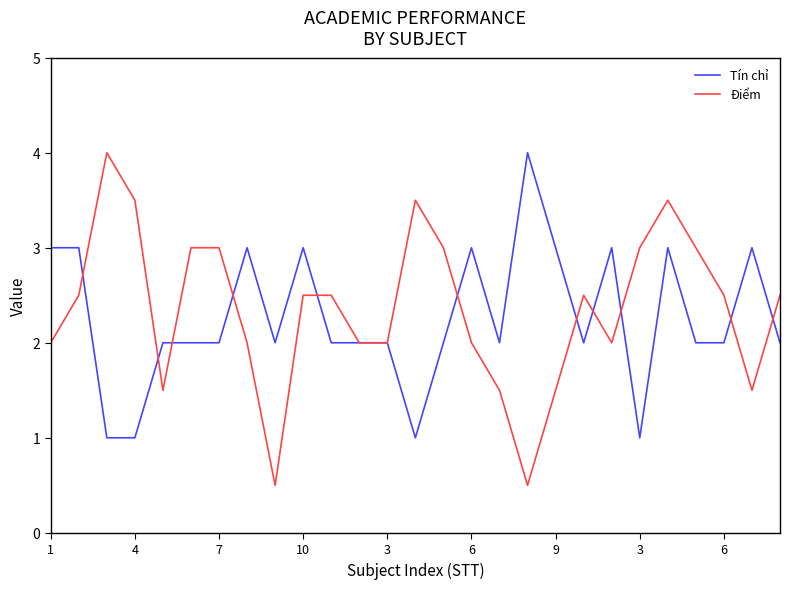

What is the minimum value for Tín chỉ?

1.0